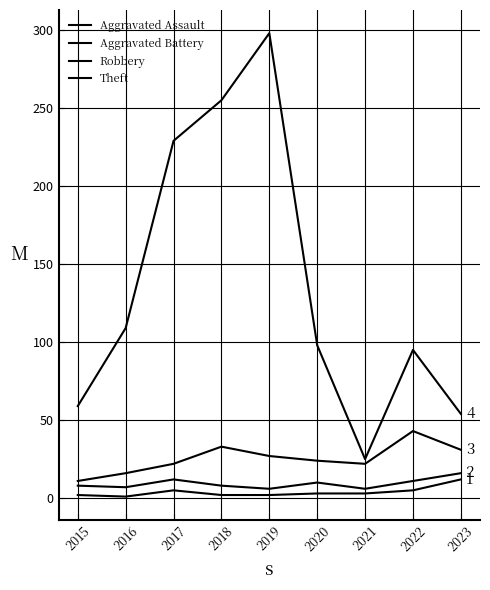

The Aggravated Assault series shows 5 at 2017. True or false?

True